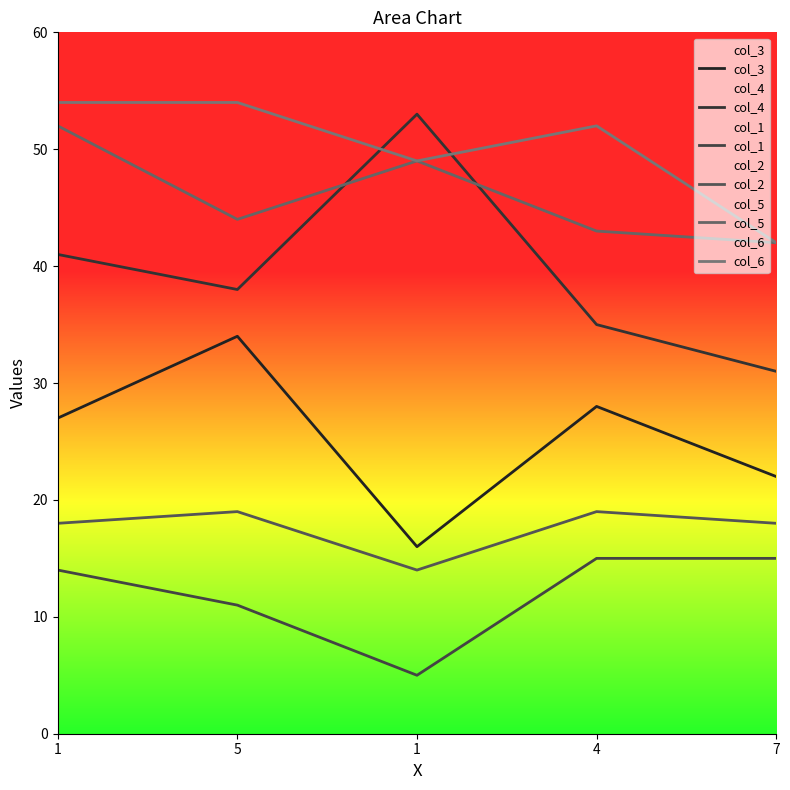

What is the approximate value of col_1 at 5, to the nearest 10?

10